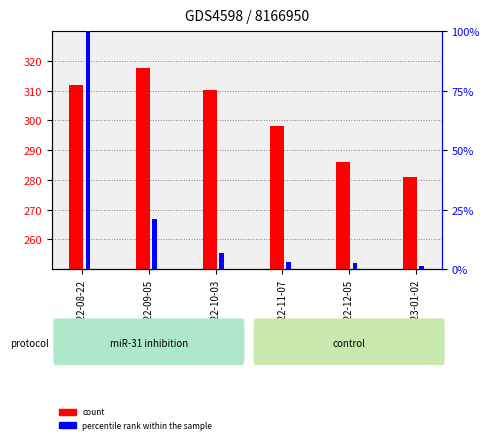

Reading right to left, transcribe all the data shown in this chart.

High: 2023-01-02=281.0	2022-12-05=286.0	2022-11-07=298.1	2022-10-03=310.2	2022-09-05=317.6	2022-08-22=312.0
percentile rank within the sample: 2023-01-02=1.5	2022-12-05=2.5	2022-11-07=2.9	2022-10-03=6.7	2022-09-05=21.1	2022-08-22=100.0